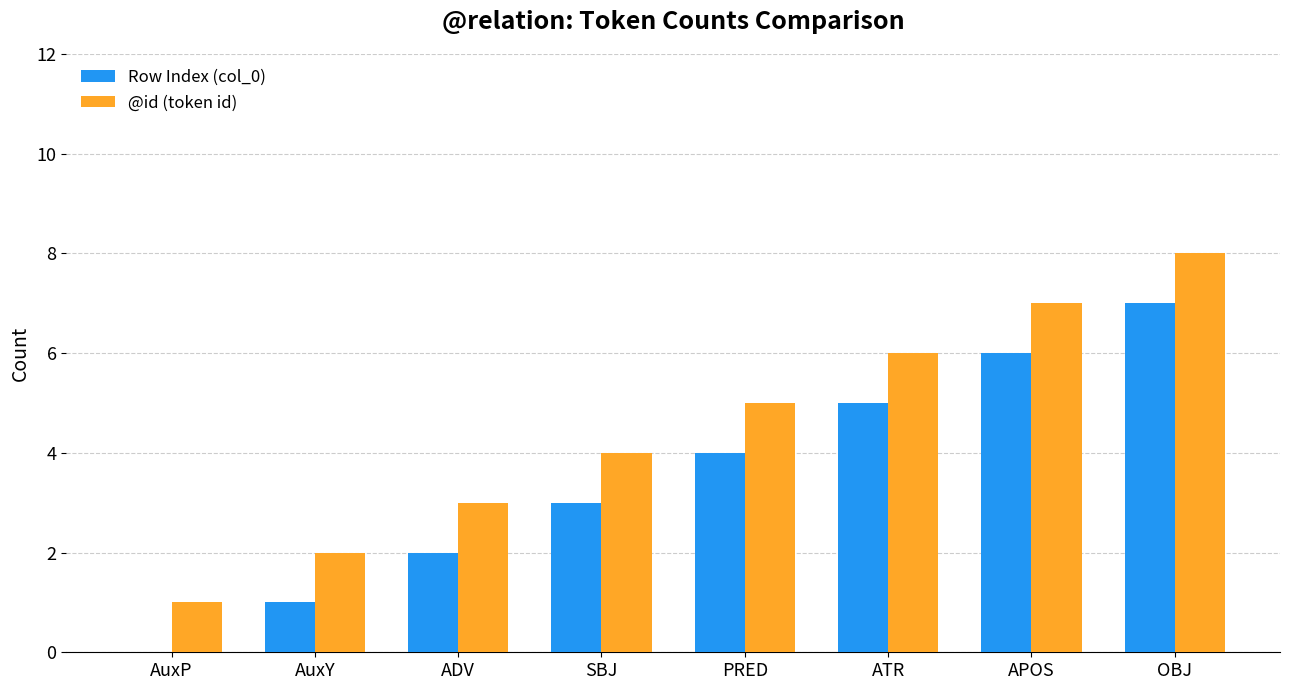

Does the chart contain stacked bars?

No